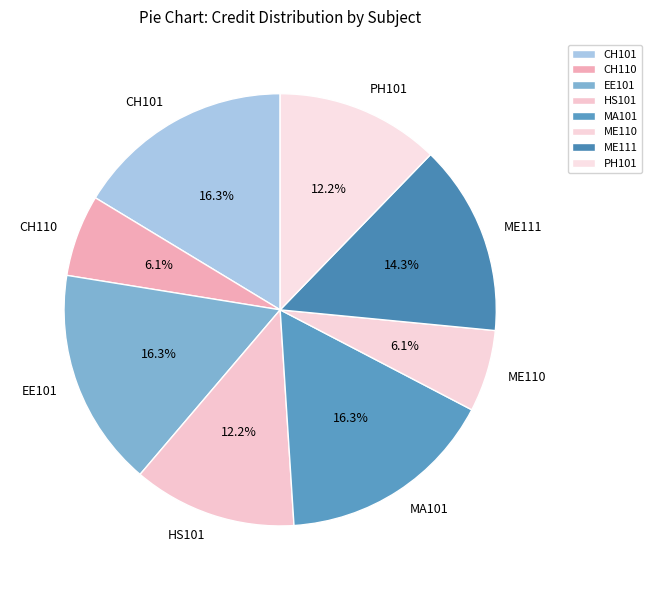

Count the number of slices in the pie.

8